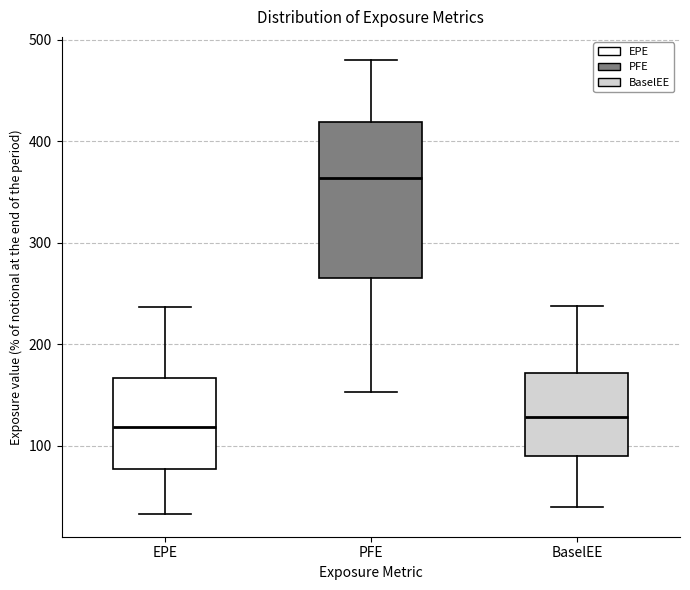

Which box is the tallest, from its lower edge to its upper edge?

PFE